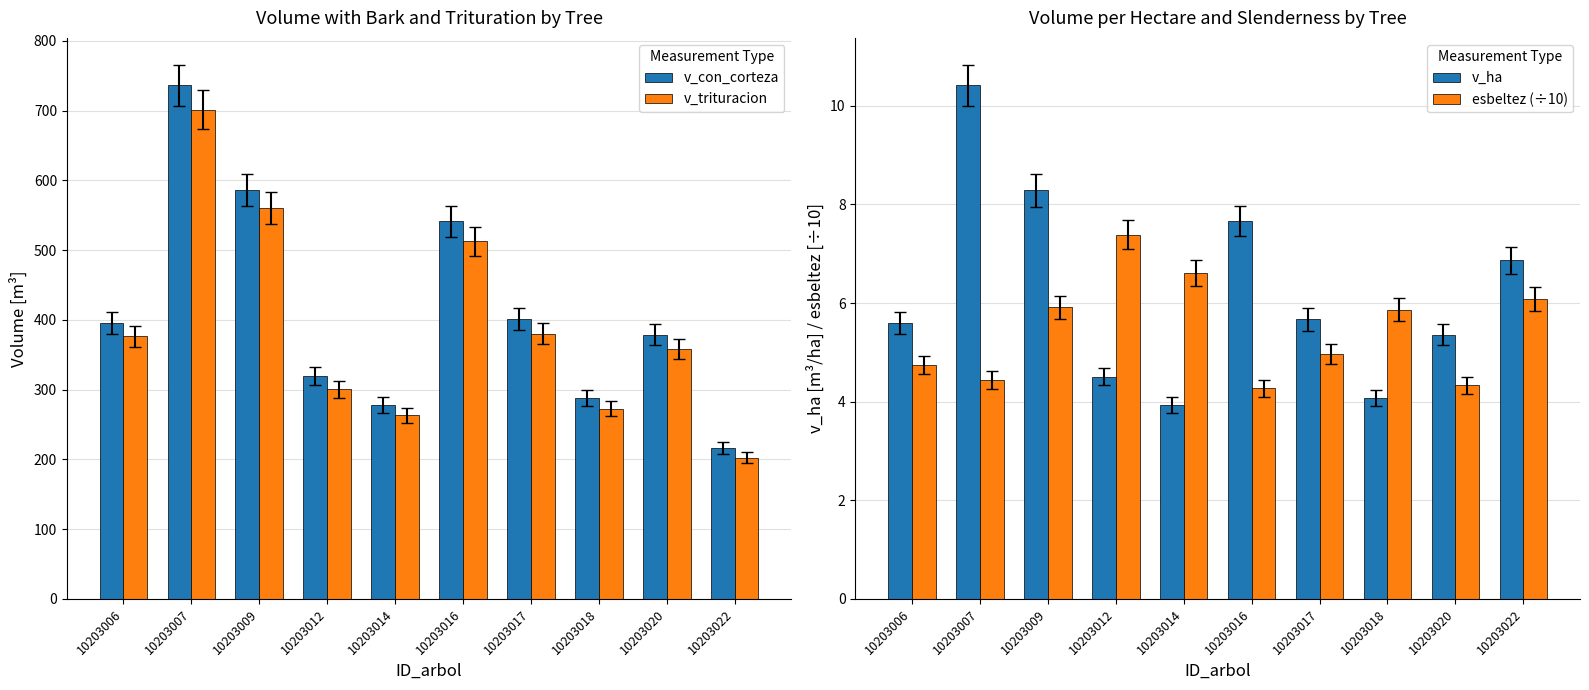

Which category has the lowest value in the v_ha series?

10203014